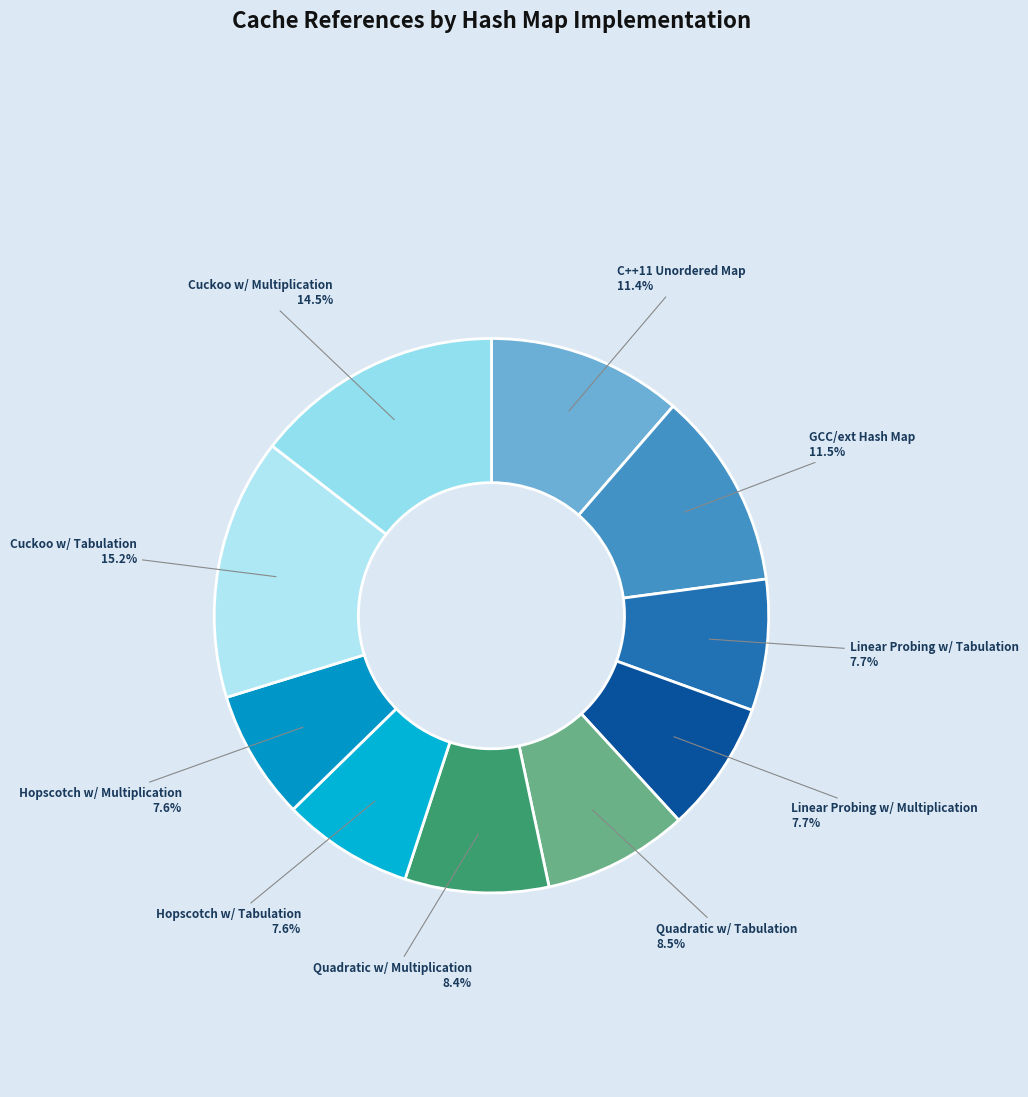

To the nearest percent, what is the average slice percentage?

10%